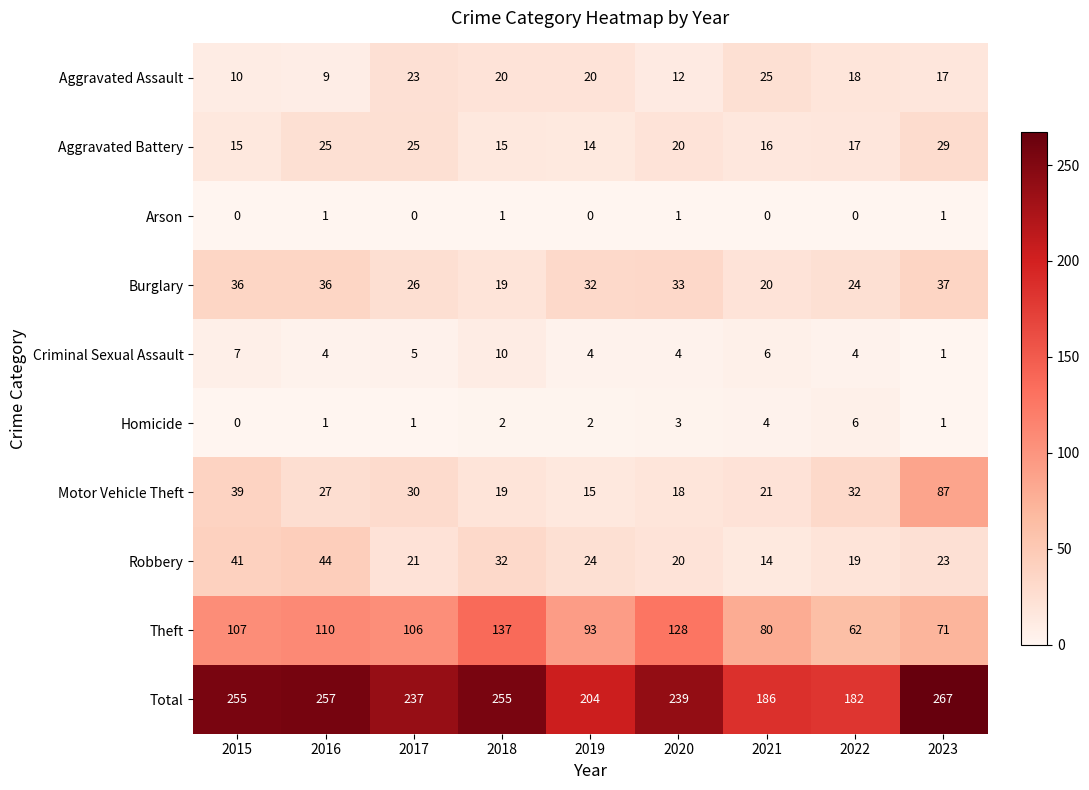

Which series has the largest total across all categories?

Total